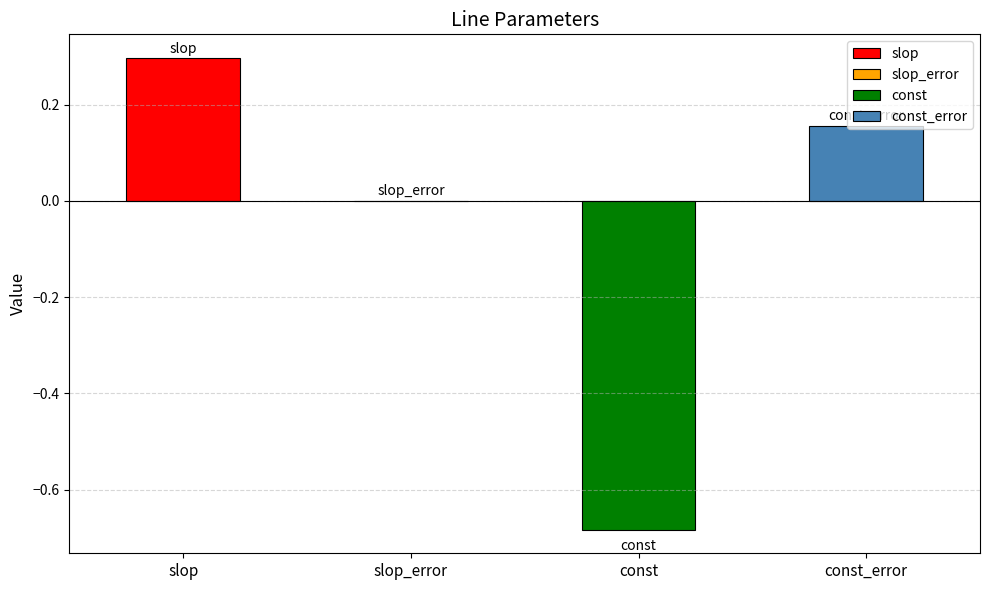

What is the change in value from slop to const?

-1.0